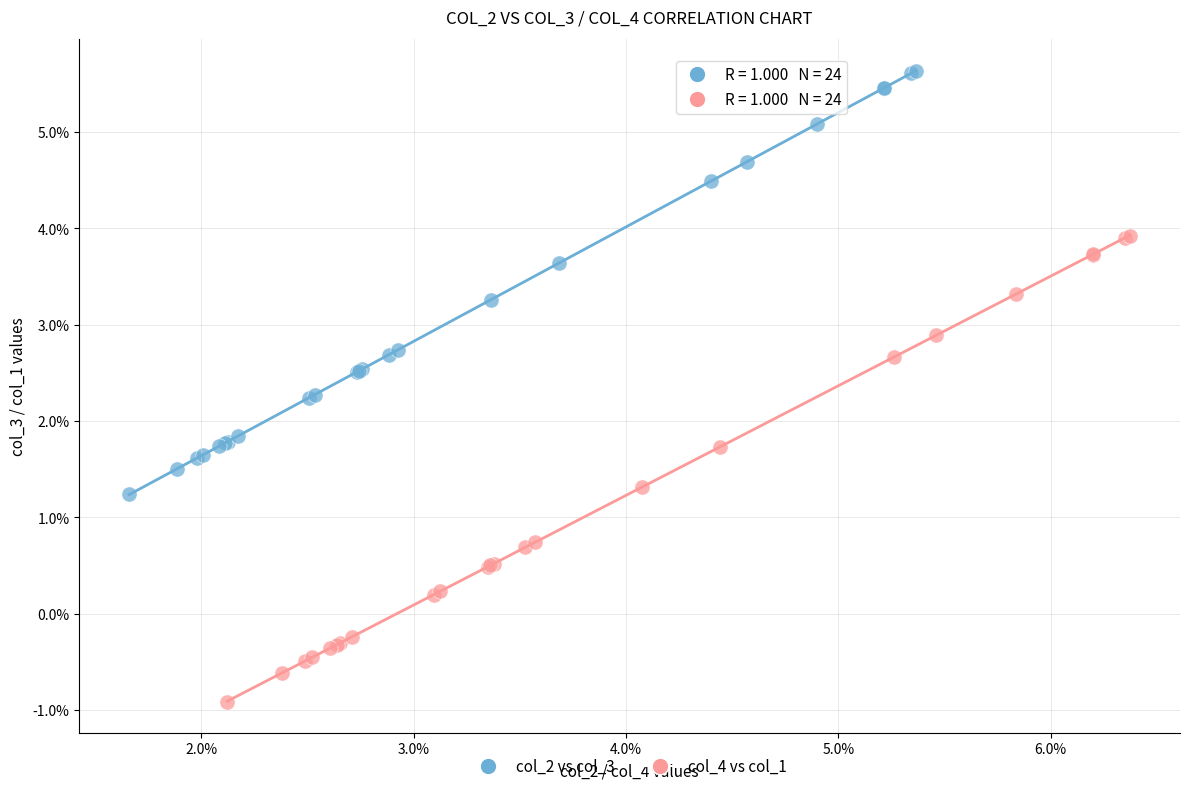

Which series reaches the minimum Y coordinate?

col_4 vs col_1